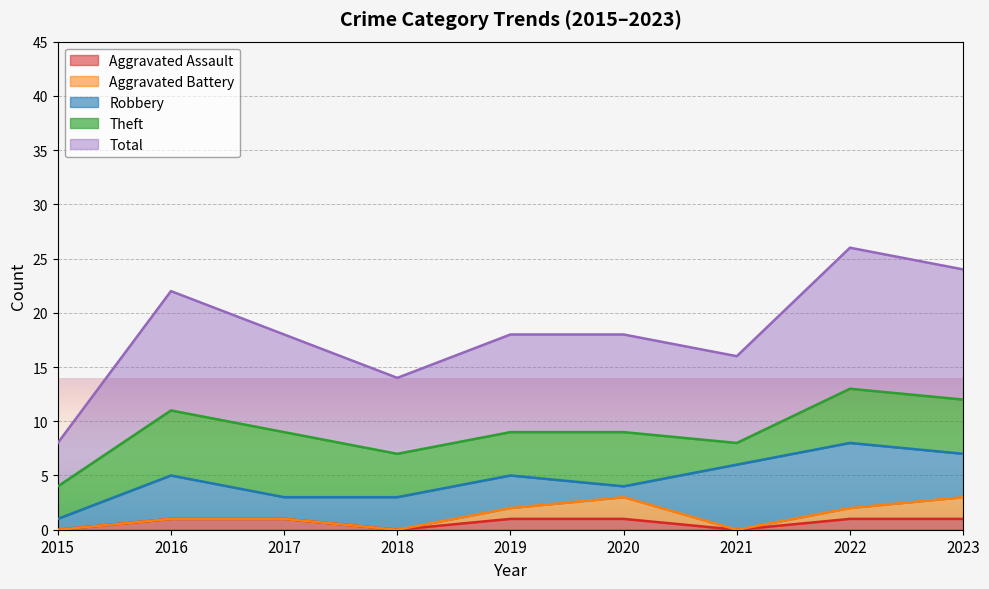

Between 2015 and 2020, which is larger?

2020